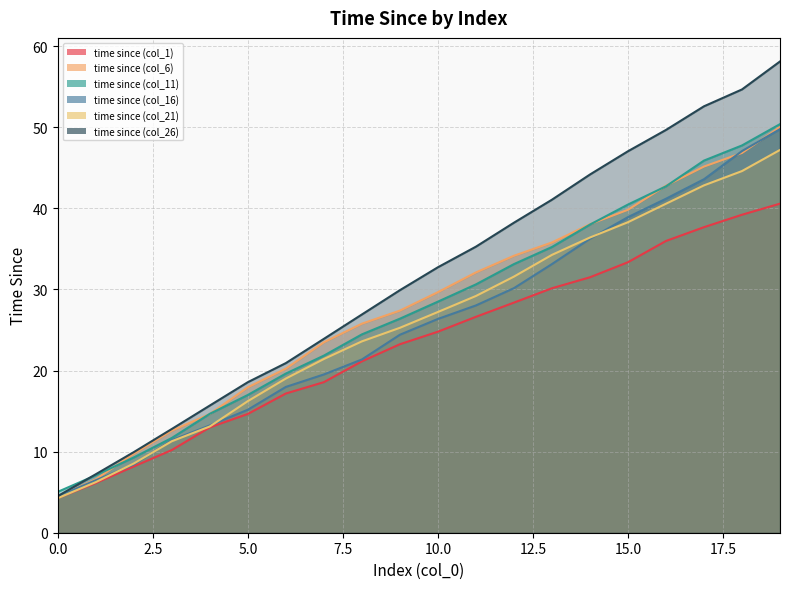

True or false: time since (col_1) and time since (col_26) intersect in this chart.

False